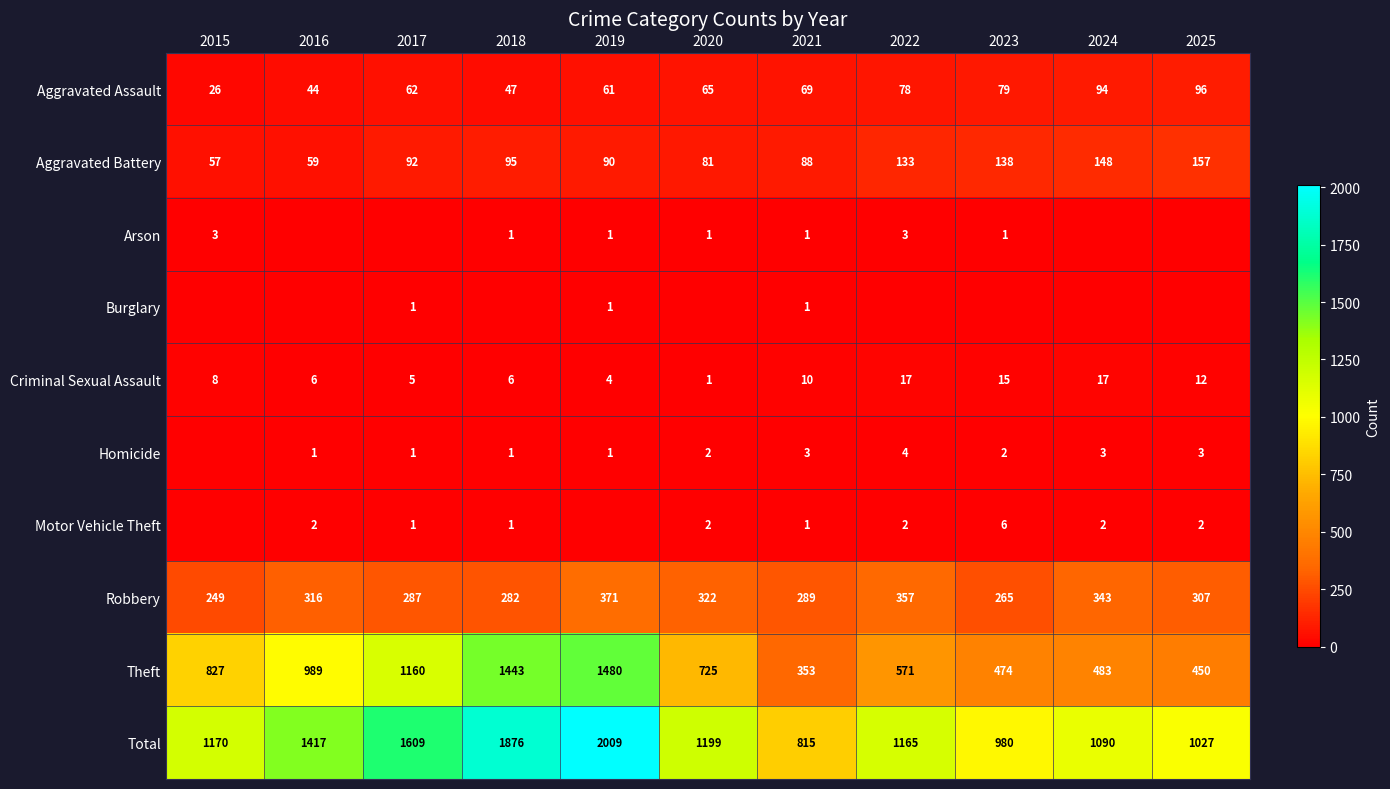

Rank the series at 2020 from highest to lowest value.

Total, Theft, Robbery, Aggravated Battery, Aggravated Assault, Homicide, Motor Vehicle Theft, Arson, Criminal Sexual Assault, Burglary